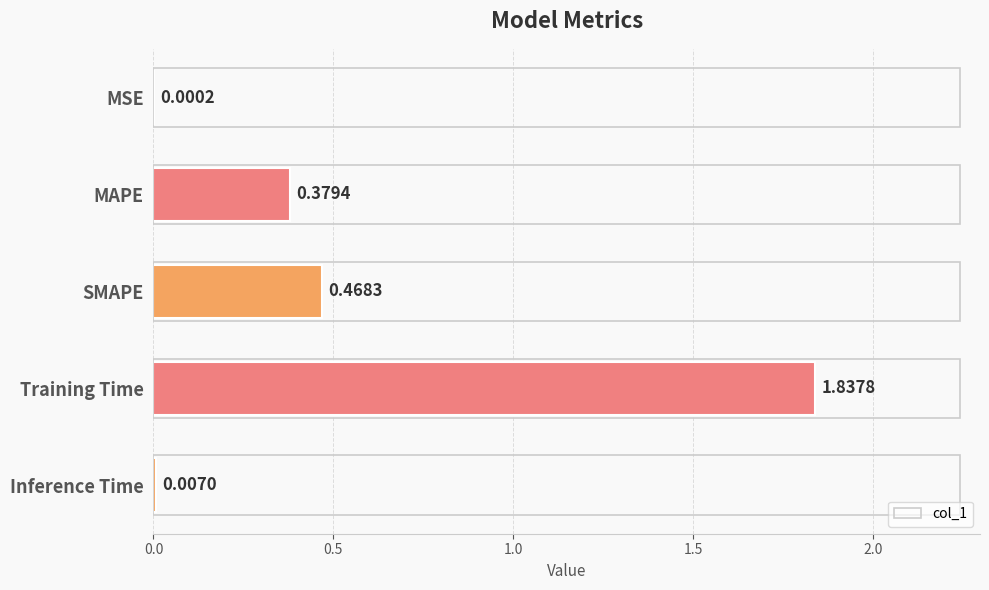

What is the sum of all values?

2.7